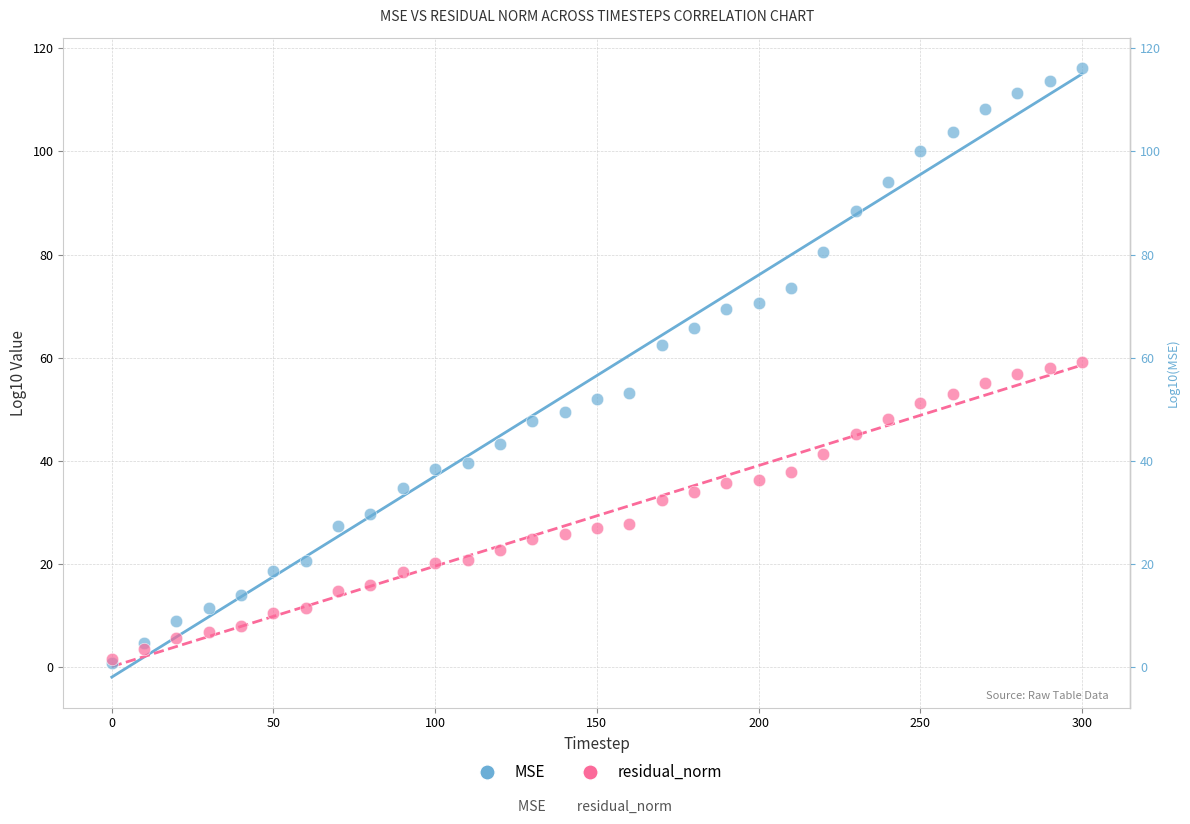

What are all the series names shown in the legend?

MSE, residual_norm